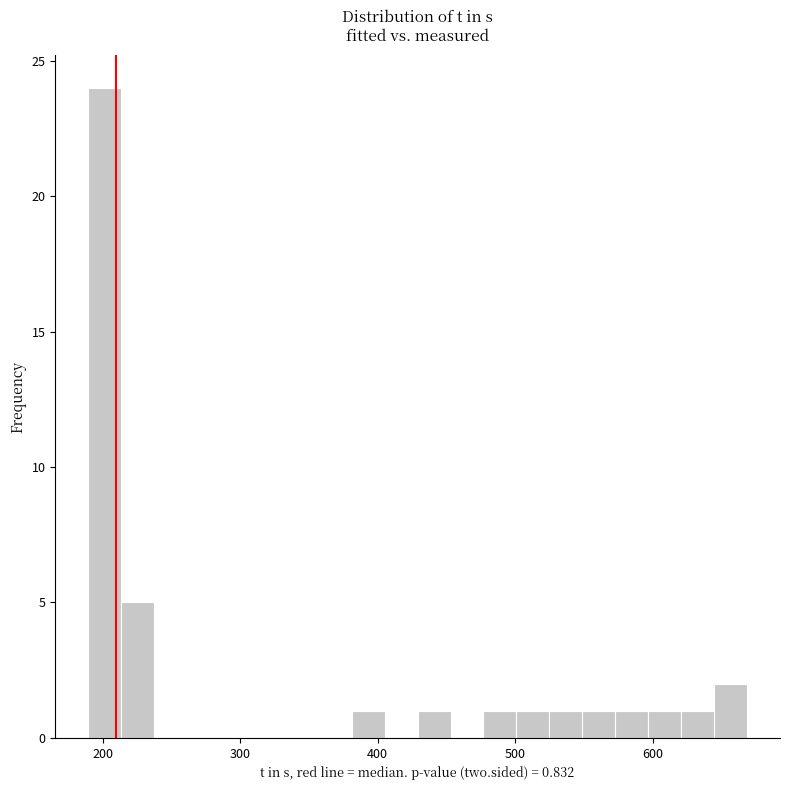

Around what value on the x-axis is the tallest bar? Give the approximate position of its centre, as read against the axis.

200